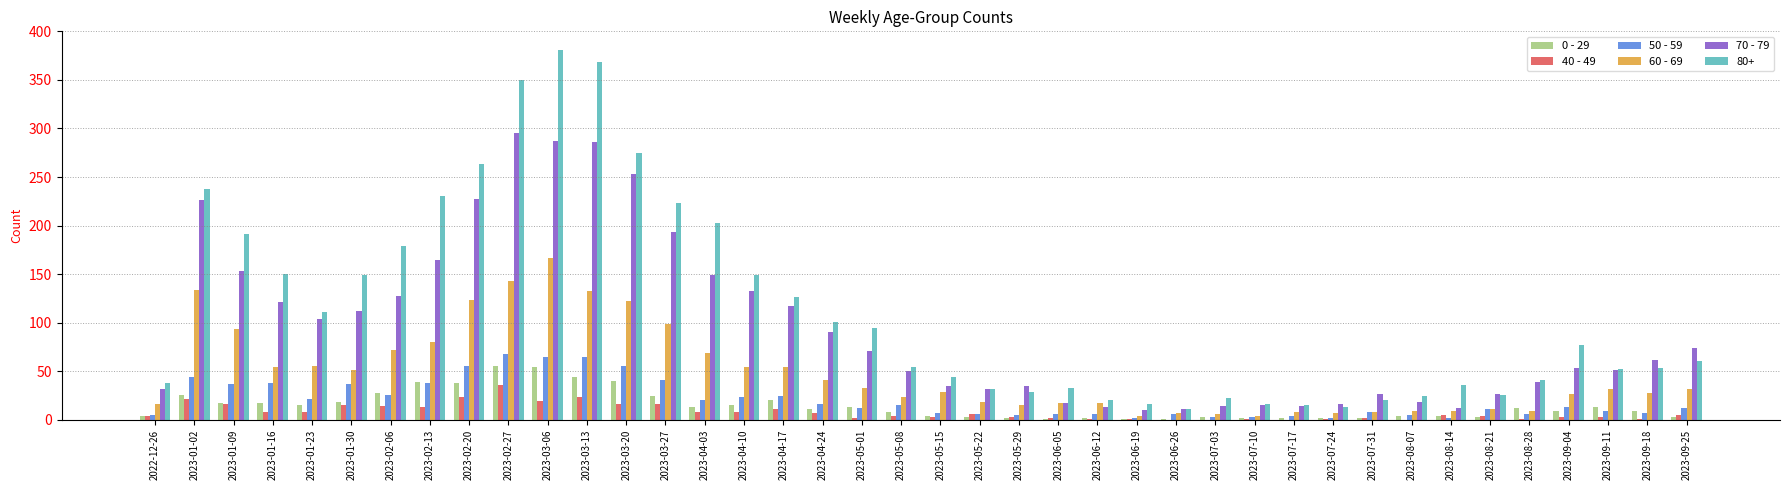

The value of 70 - 79 at 2023-01-02 is 226. True or false?

True